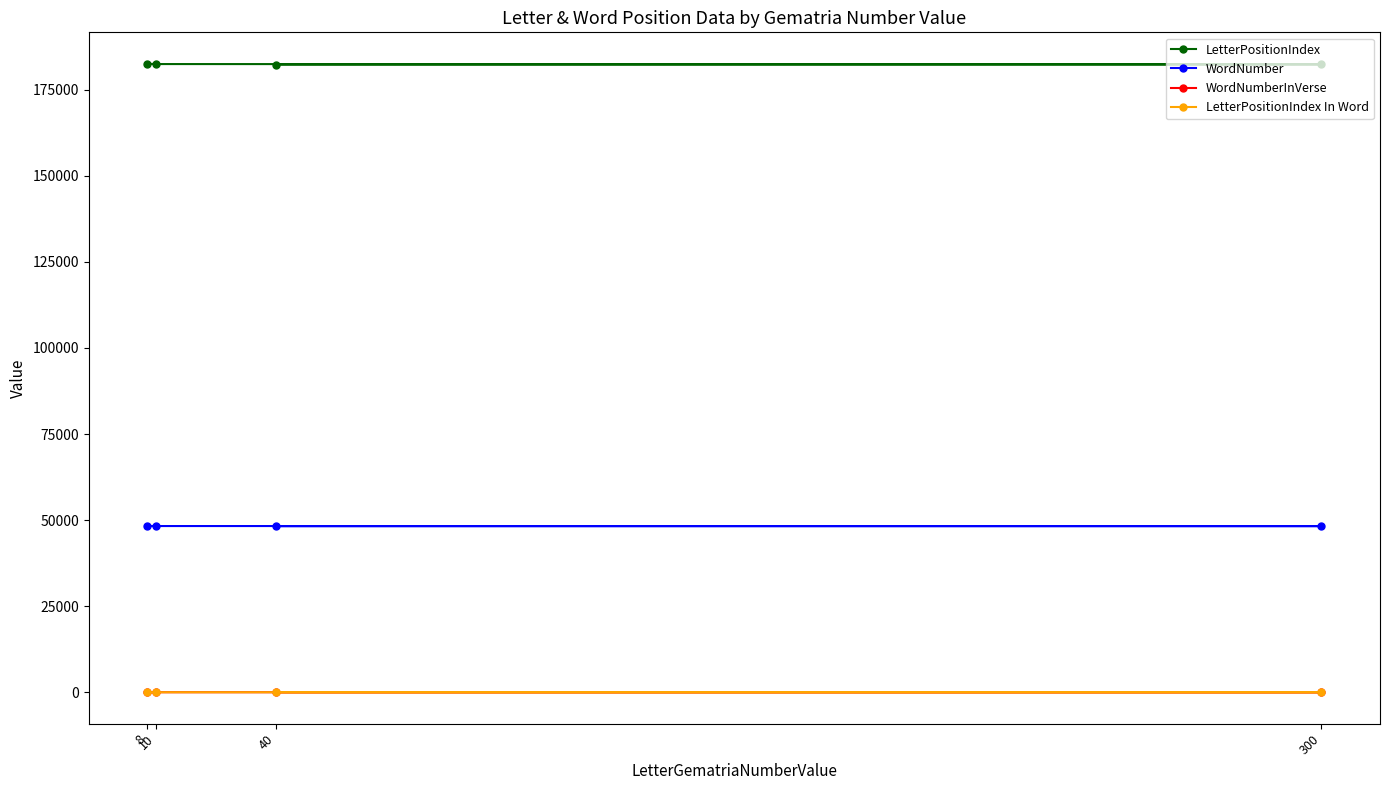

The WordNumberInVerse series shows 4 at 300. True or false?

True